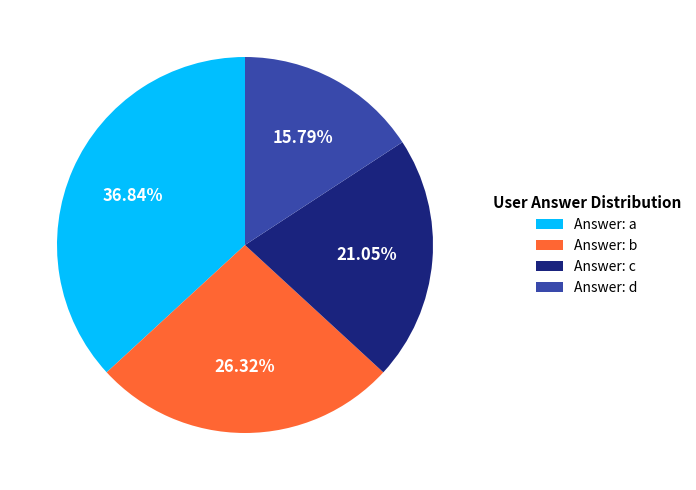

Combined, do Answer: c and Answer: b account for over 50%?

No